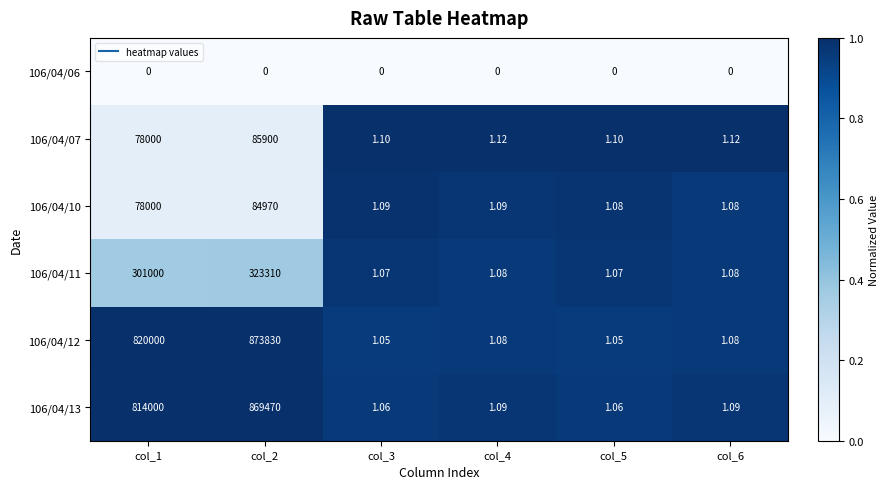

At how many categories does at least one series exceed 0?

6